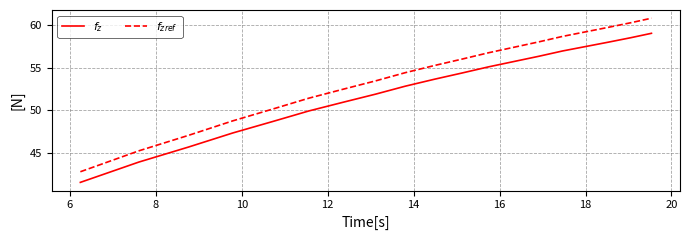

Reading left to right, extract all data points from this chart.

$f_z$: 41.6	43.9	45.7	47.3	48.7	49.9	51.0	51.9	52.8	53.7	54.4	55.1	55.7	56.3	57.0	57.5	58.0	58.5	59.0
$f_{zref}$: 42.8	45.2	47.1	48.8	50.2	51.4	52.5	53.5	54.4	55.3	56.0	56.8	57.4	58.0	58.7	59.2	59.7	60.3	60.8